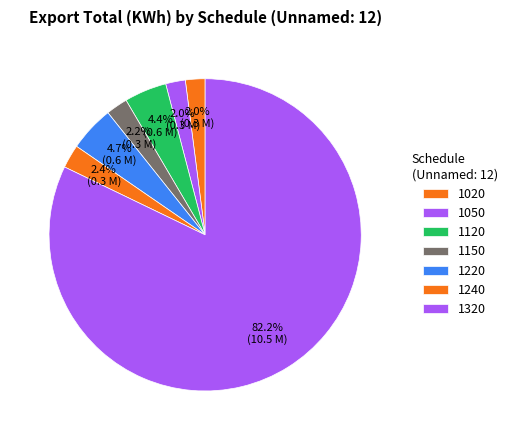

How many segments does this pie chart have?

7